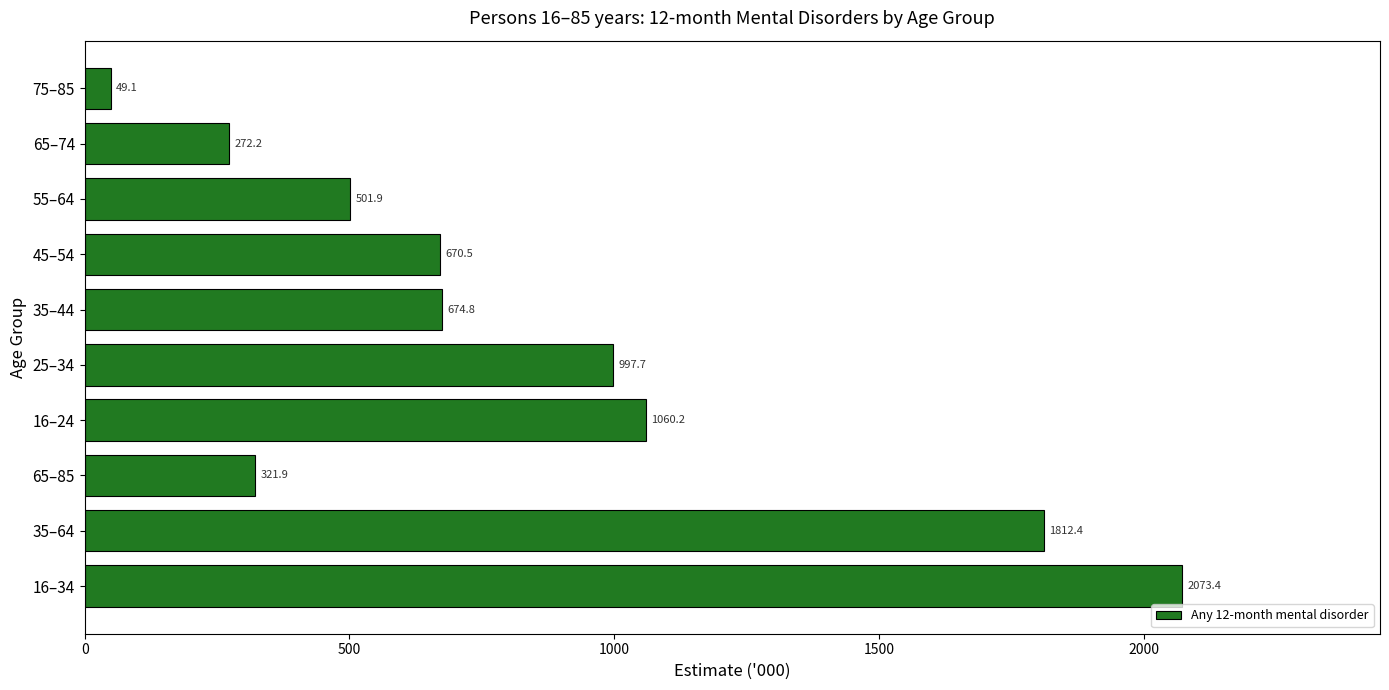

What is the difference between the maximum and minimum values?

2024.3